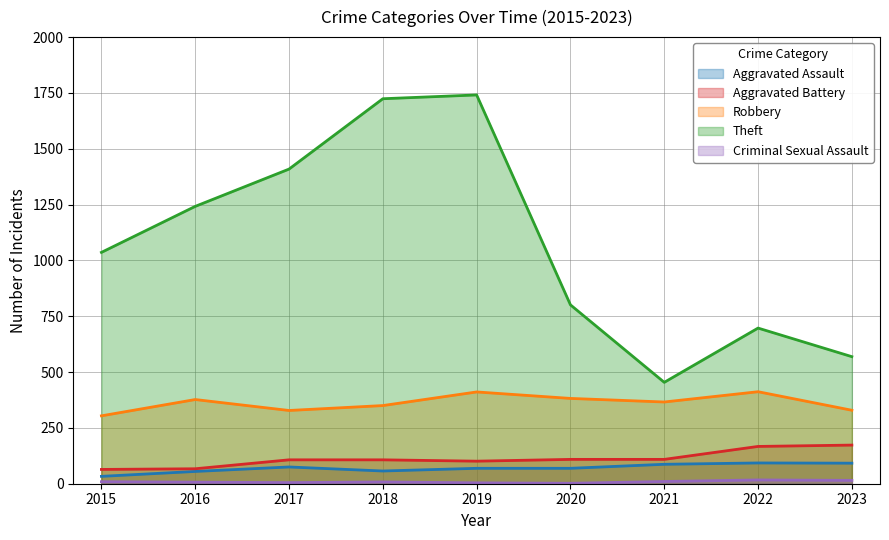

True or false: Aggravated Battery and Criminal Sexual Assault intersect in this chart.

False